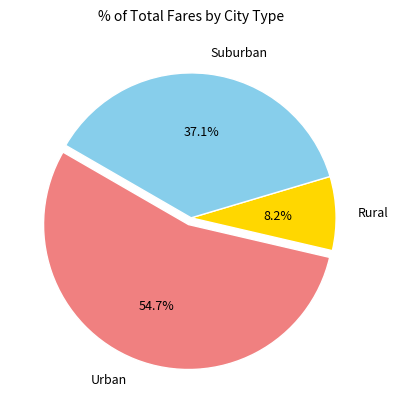

What is the ratio of the value at Suburban to the value at Rural?

4.5